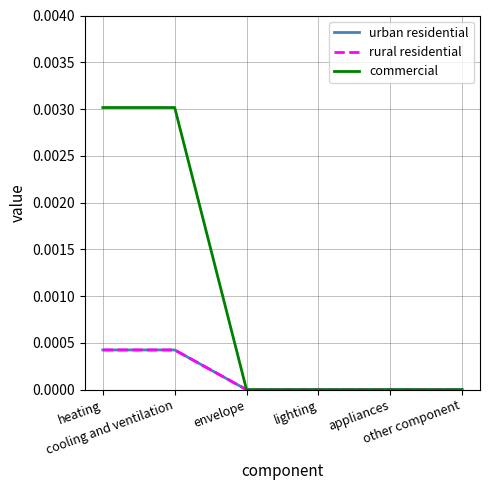

True or false: rural residential has more than 1 points higher than both neighbors.

False